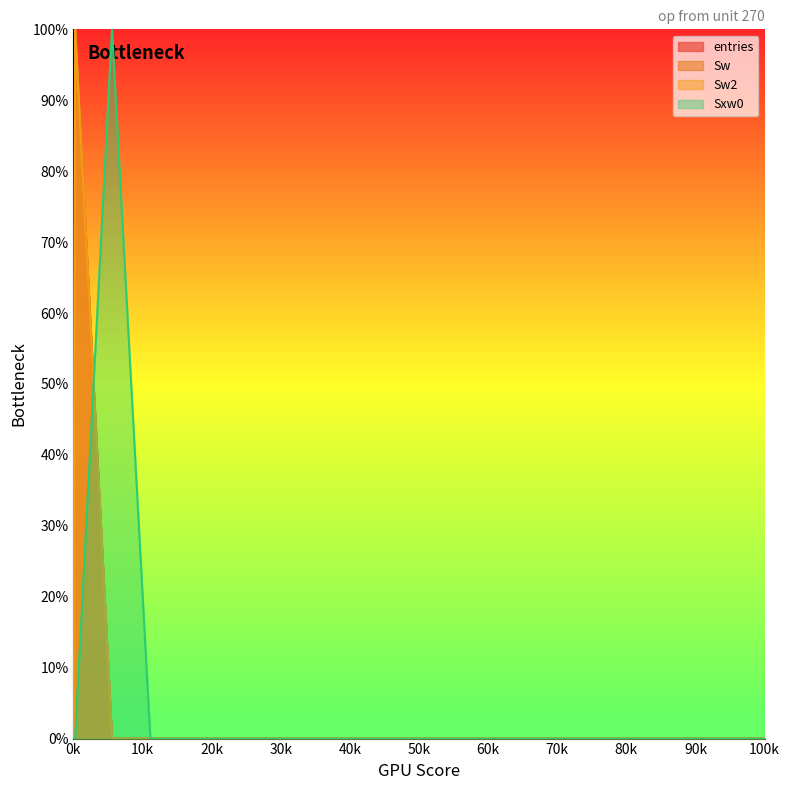

In Sw, how many points are higher than both neighbors (excluding endpoints)?

1